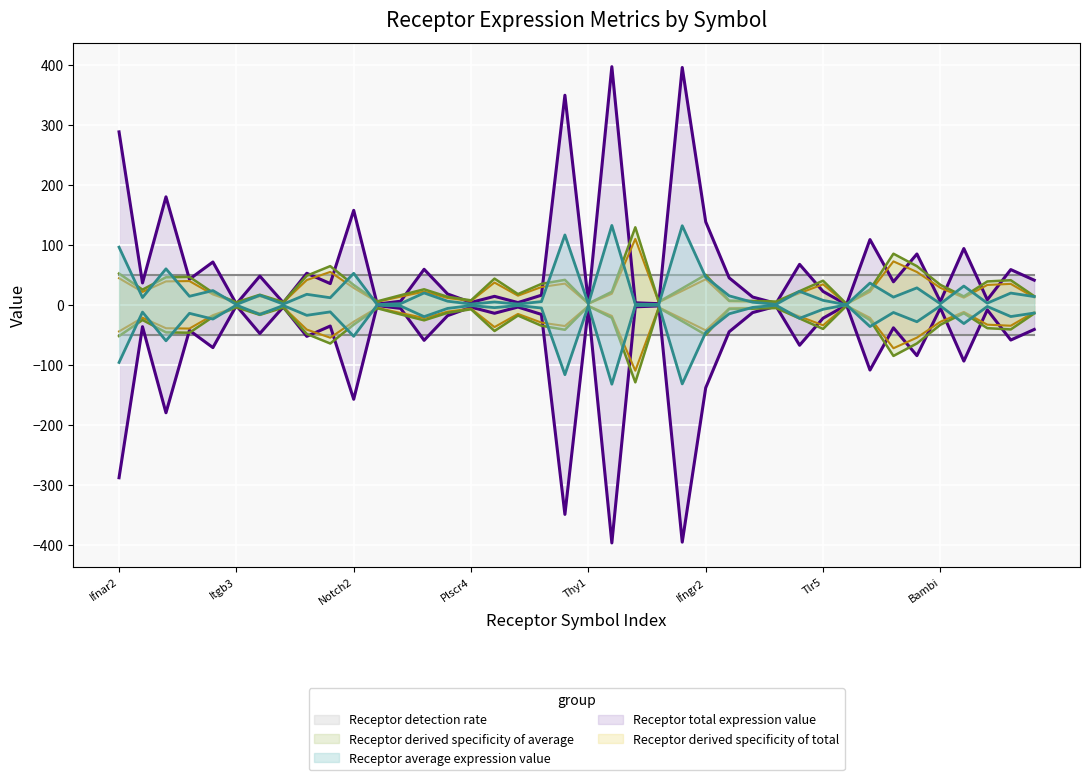

What is the label of the 12th point from the right?

Il1rl1